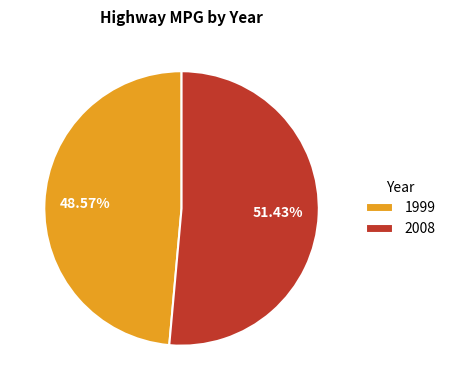

To the nearest percent, what is the average slice percentage?

50%